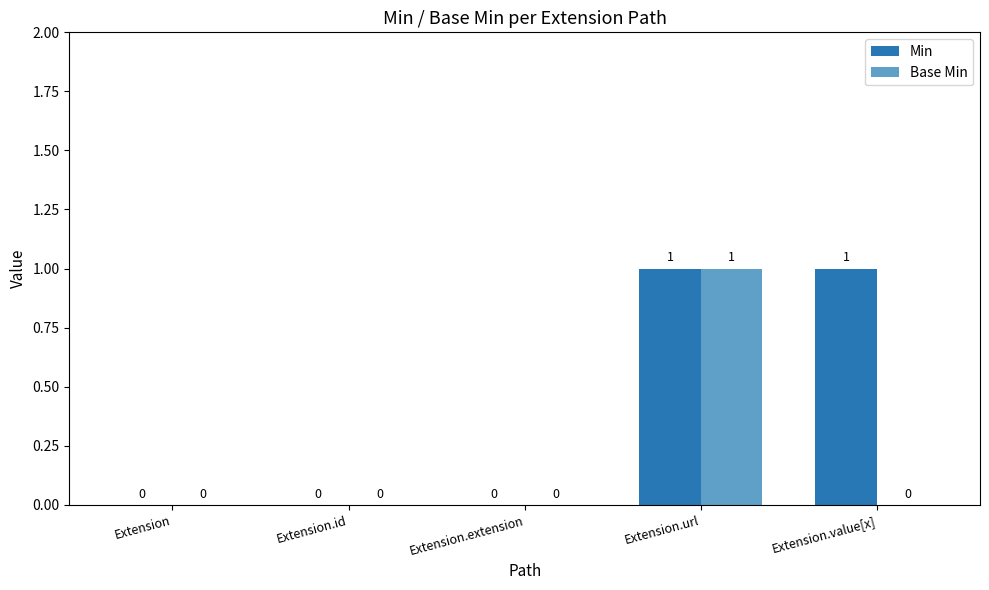

The Min series shows 1 at Extension.value[x]. True or false?

True